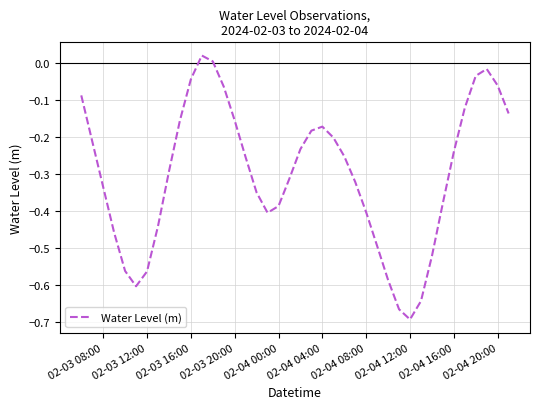

Which category has the lowest value across all series?

02-04 12:00